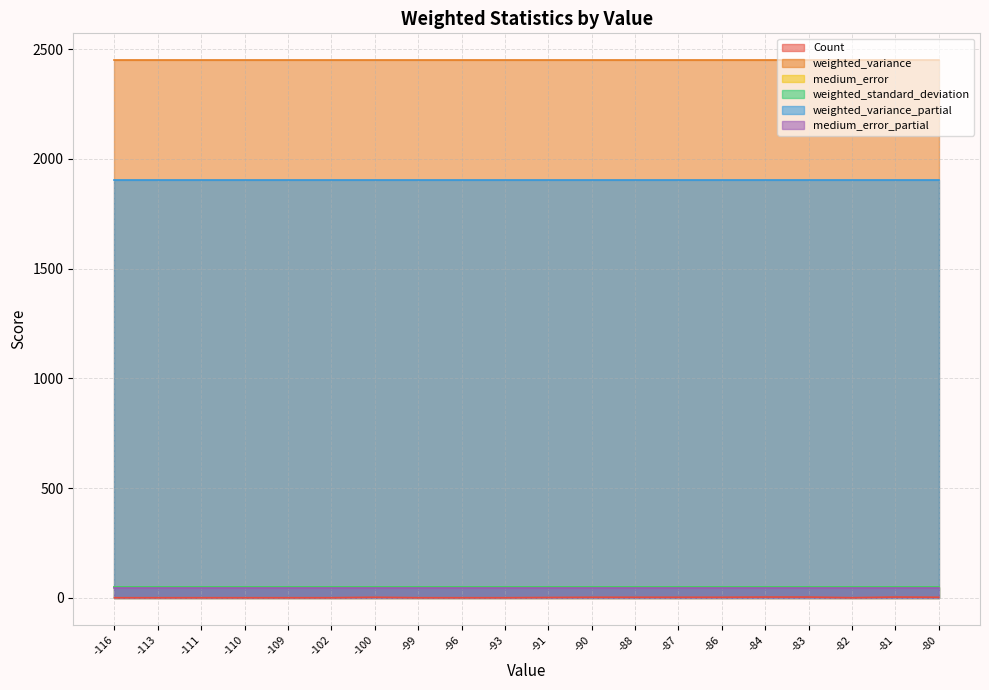

Reading left to right, what are all the values shown in this chart?

Count: -116=1.0	-113=1.0	-111=1.0	-110=1.0	-109=1.0	-102=1.0	-100=3.0	-99=1.0	-96=1.0	-93=1.0	-91=2.0	-90=3.0	-88=3.0	-87=3.0	-86=3.0	-84=4.0	-83=4.0	-82=1.0	-81=4.0	-80=3.0
weighted_variance: -116=2449.9	-113=2449.9	-111=2449.9	-110=2449.9	-109=2449.9	-102=2449.9	-100=2449.9	-99=2449.9	-96=2449.9	-93=2449.9	-91=2449.9	-90=2449.9	-88=2449.9	-87=2449.9	-86=2449.9	-84=2449.9	-83=2449.9	-82=2449.9	-81=2449.9	-80=2449.9
medium_error: -116=49.5	-113=49.5	-111=49.5	-110=49.5	-109=49.5	-102=49.5	-100=49.5	-99=49.5	-96=49.5	-93=49.5	-91=49.5	-90=49.5	-88=49.5	-87=49.5	-86=49.5	-84=49.5	-83=49.5	-82=49.5	-81=49.5	-80=49.5
weighted_standard_deviation: -116=49.5	-113=49.5	-111=49.5	-110=49.5	-109=49.5	-102=49.5	-100=49.5	-99=49.5	-96=49.5	-93=49.5	-91=49.5	-90=49.5	-88=49.5	-87=49.5	-86=49.5	-84=49.5	-83=49.5	-82=49.5	-81=49.5	-80=49.5
weighted_variance_partial: -116=1903.0	-113=1903.0	-111=1903.0	-110=1903.0	-109=1903.0	-102=1903.0	-100=1903.0	-99=1903.0	-96=1903.0	-93=1903.0	-91=1903.0	-90=1903.0	-88=1903.0	-87=1903.0	-86=1903.0	-84=1903.0	-83=1903.0	-82=1903.0	-81=1903.0	-80=1903.0
medium_error_partial: -116=45.0	-113=45.0	-111=45.0	-110=45.0	-109=45.0	-102=45.0	-100=45.0	-99=45.0	-96=45.0	-93=45.0	-91=45.0	-90=45.0	-88=45.0	-87=45.0	-86=45.0	-84=45.0	-83=45.0	-82=45.0	-81=45.0	-80=45.0